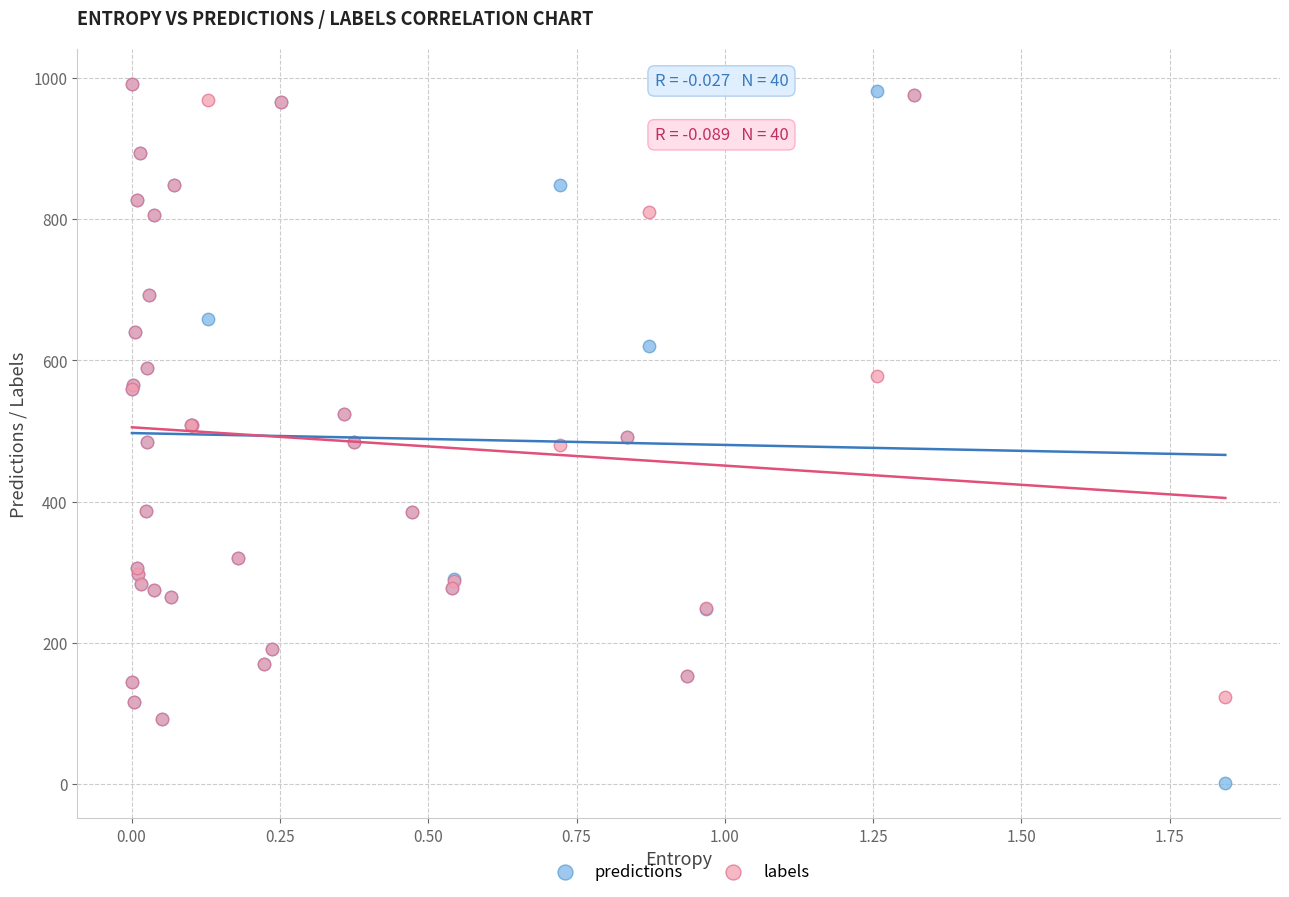

Which series reaches the minimum Y coordinate?

predictions